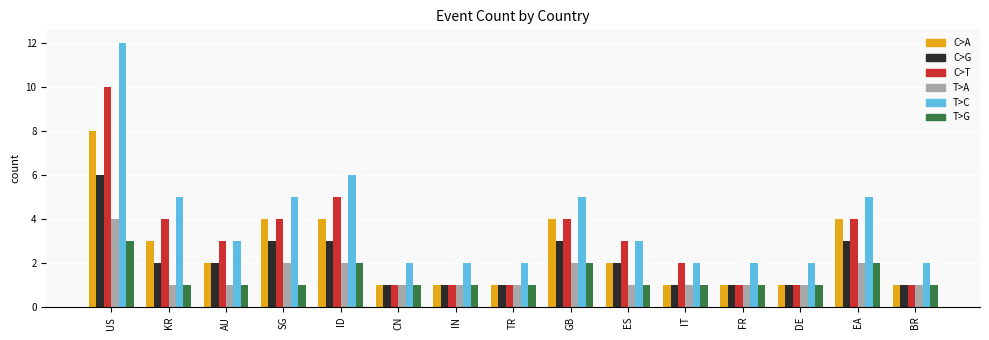

How many groups of bars are there?

15